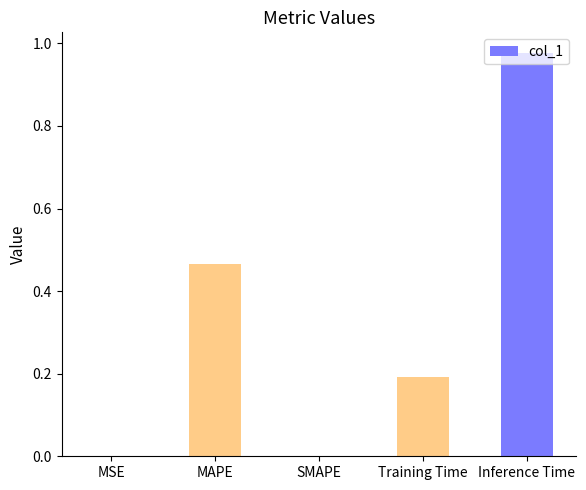

Between MAPE and SMAPE, which is larger?

MAPE